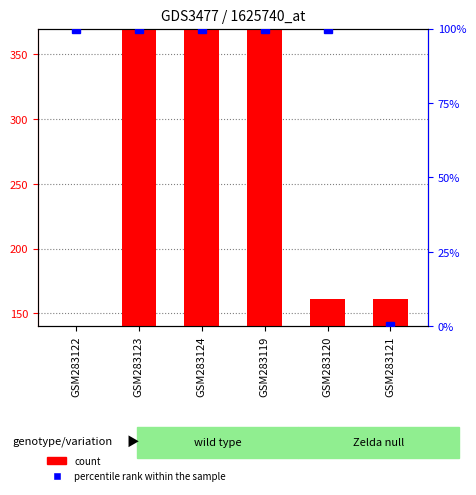

True or false: percentile rank within the sample has a value of 144.1 at GSM283120.

False